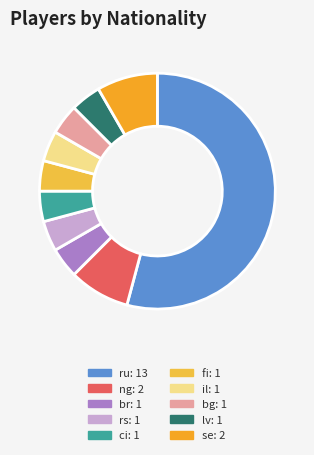

How many slices are in this pie chart?

10